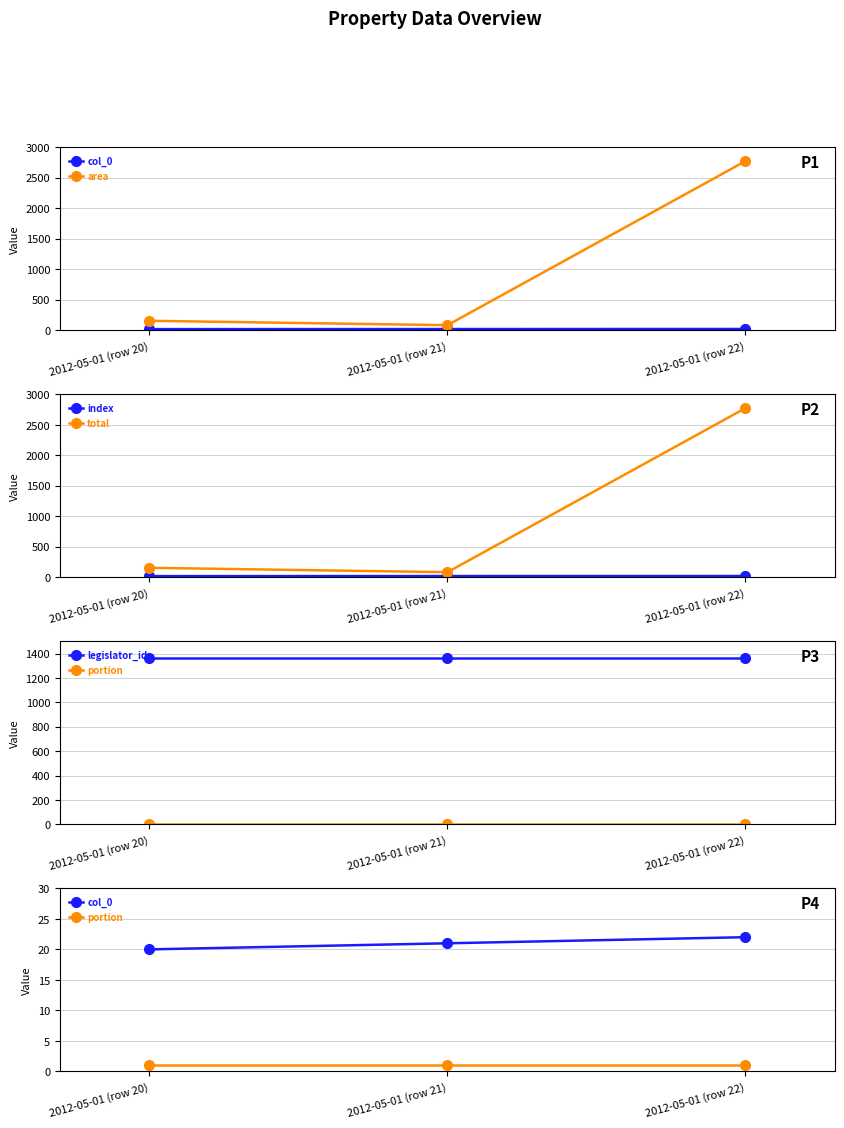

What are all the series names shown in the legend?

col_0, area, index, total, legislator_id, portion